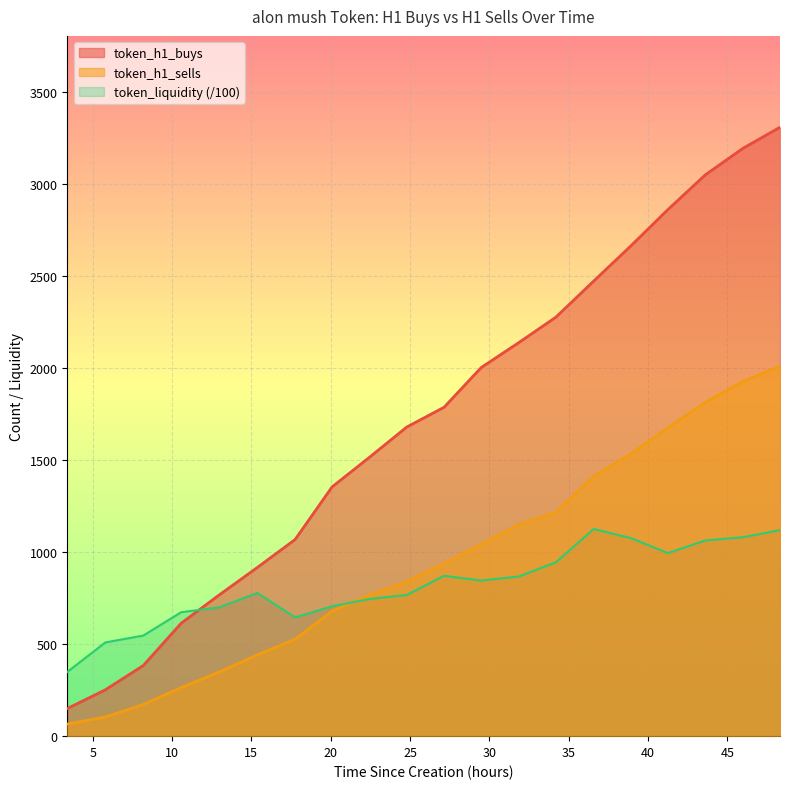

True or false: token_h1_sells has more than 0 points higher than both neighbors.

False